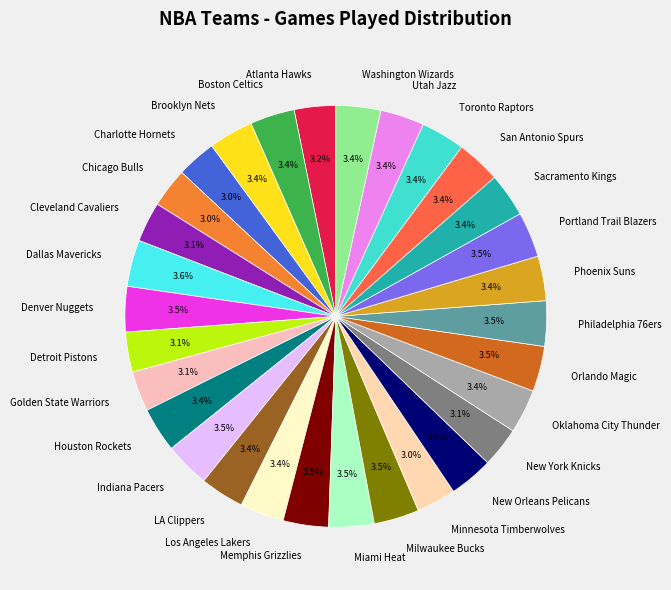

Does Detroit Pistons account for over 50% of the chart?

No